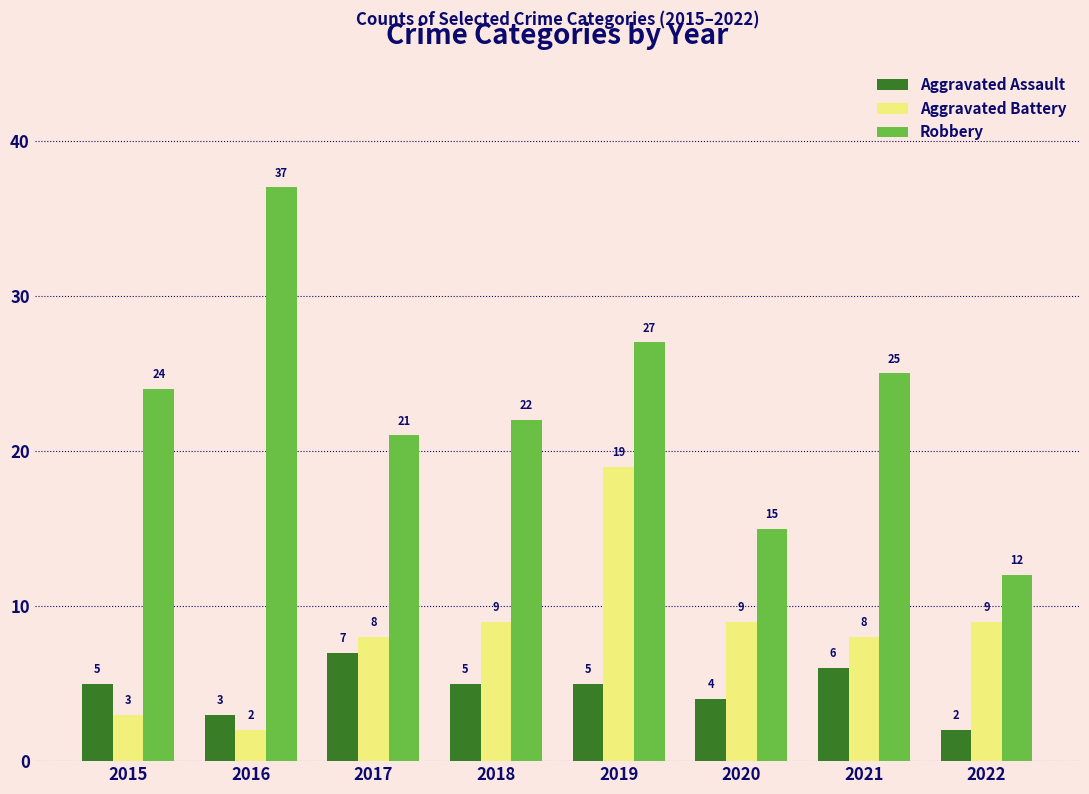

What is the sum of all Robbery values?

183